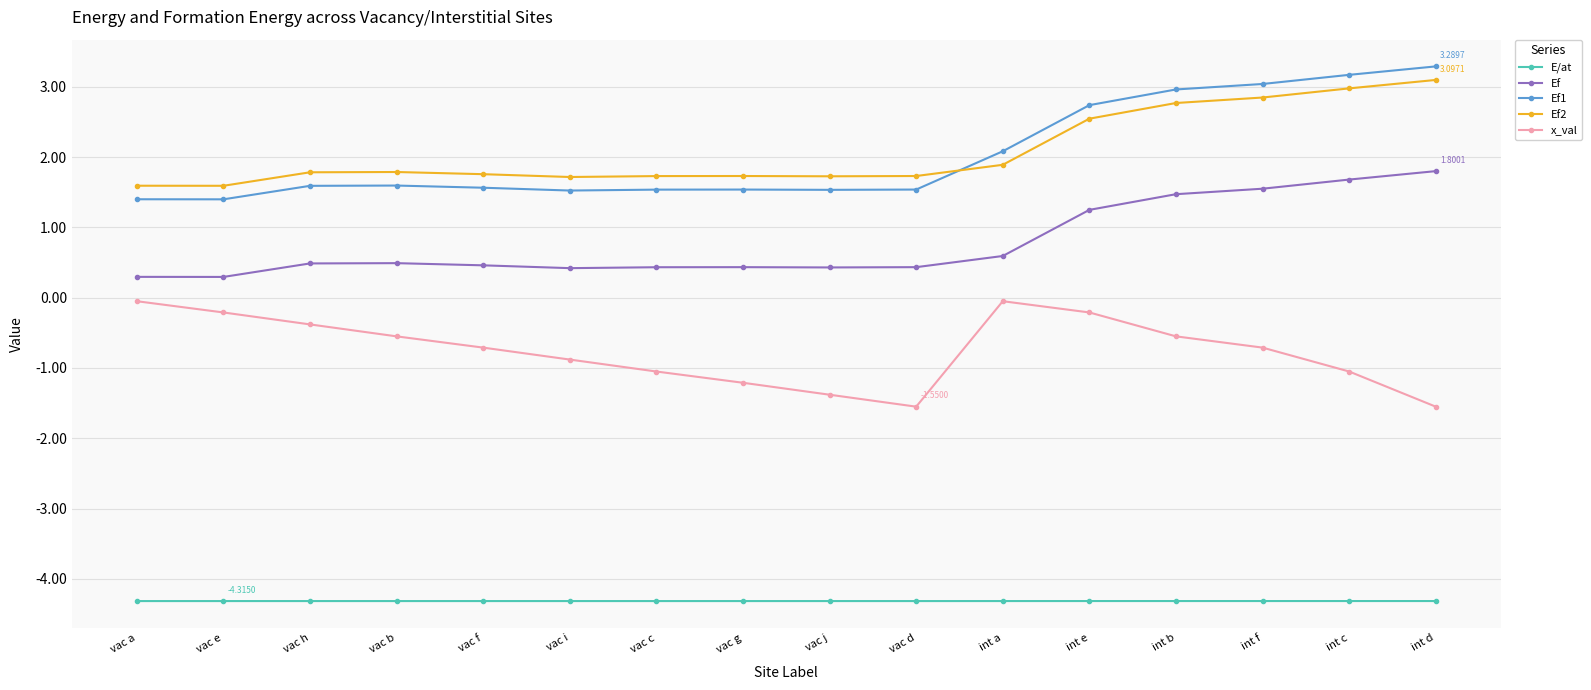

How many lines are shown in the chart?

5